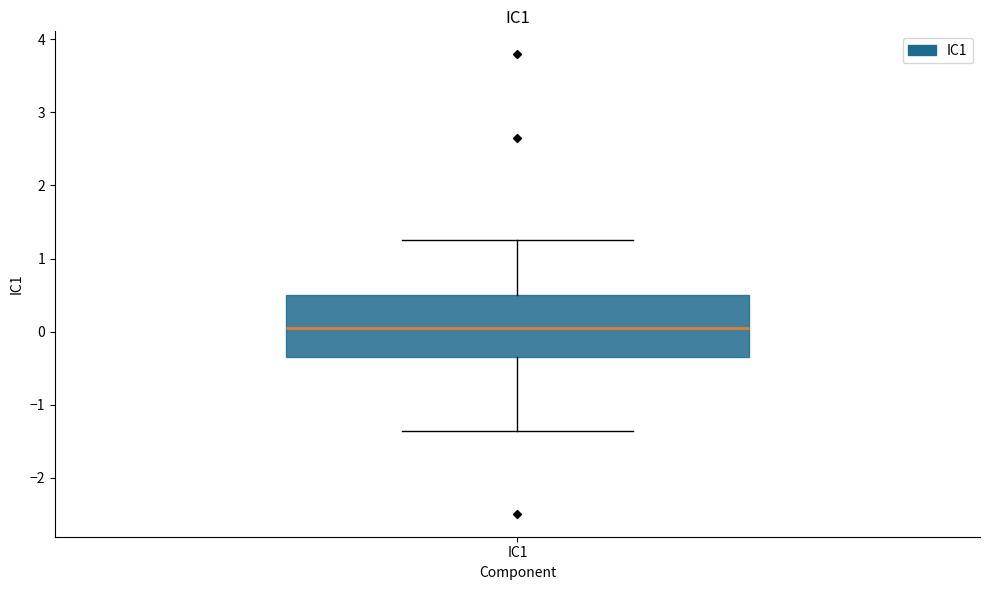

Transcribe this box plot: give where the median line is, the range the box spans, and where the two whiskers end, as read against the y-axis. The values are not printed on the chart, so give them approximately, as read against the axis.

median 0.1, box -0.4 to 0.5, whiskers -1.4 to 1.3